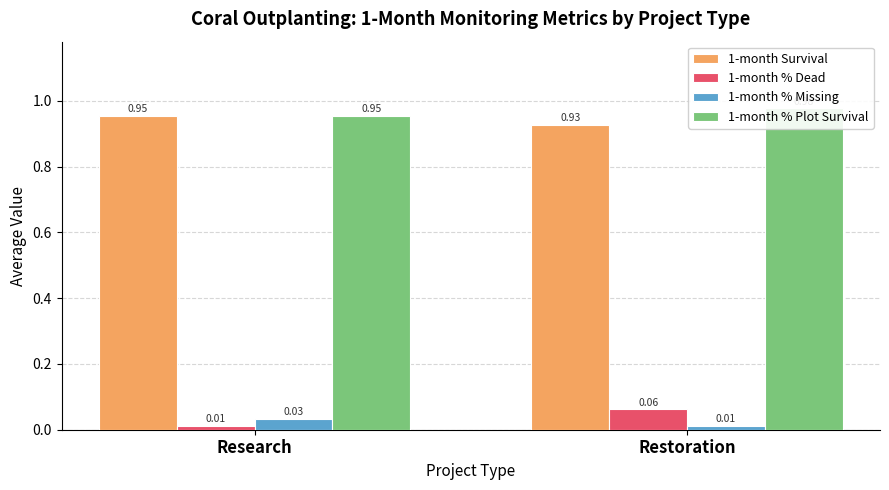

What is the sum of all 1-month Survival values?

1.9